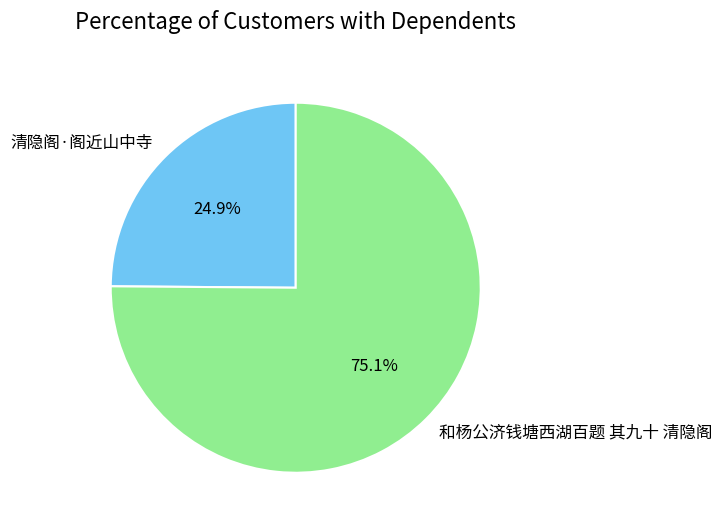

Approximately how many times larger is the value at 和杨公济钱塘西湖百题 其九十 清隐阁 compared to 清隐阁·阁近山中寺?

3.0